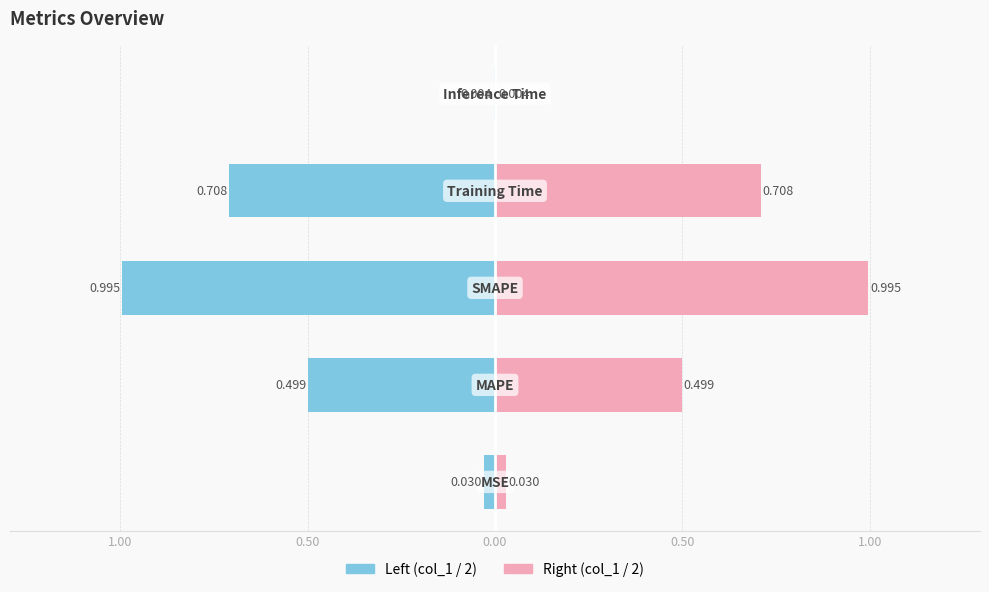

What is the difference between the maximum and minimum values in the col_1 (left) series?

1.0